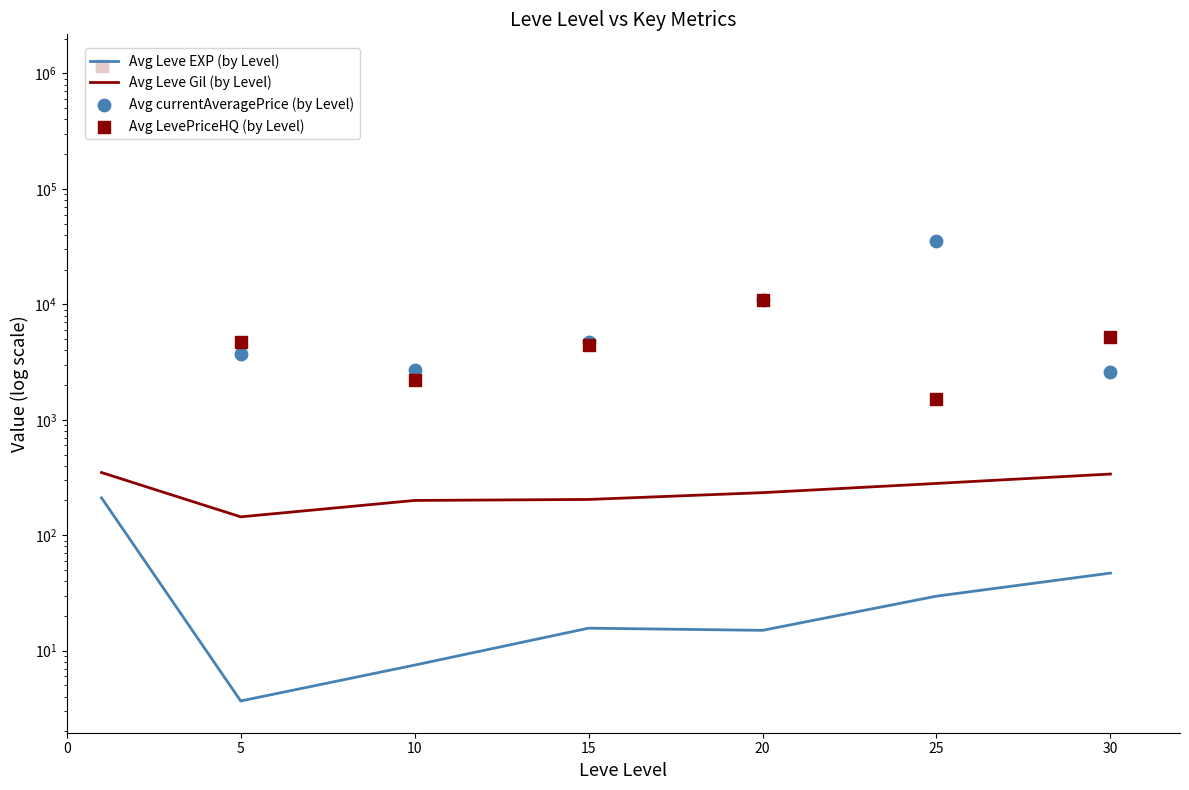

Which series contains the highest Y value?

Avg LevePriceHQ (by Level)